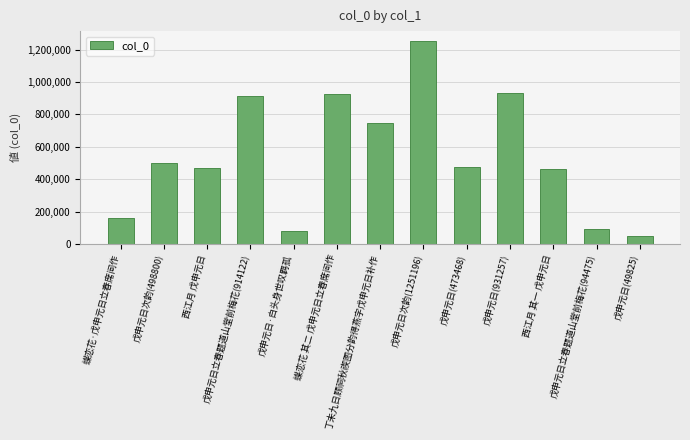

Are the bars grouped side by side (vs. stacked)?

No